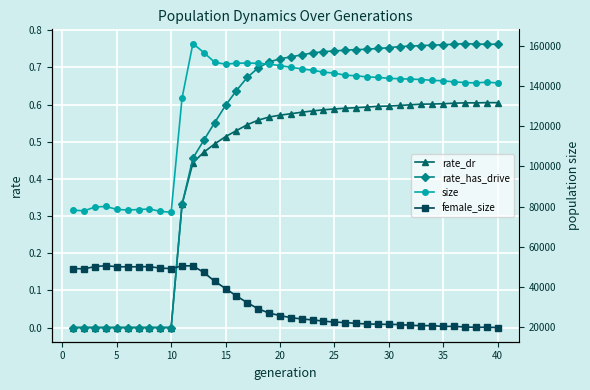

True or false: rate_dr has more than 1 points higher than both neighbors.

True